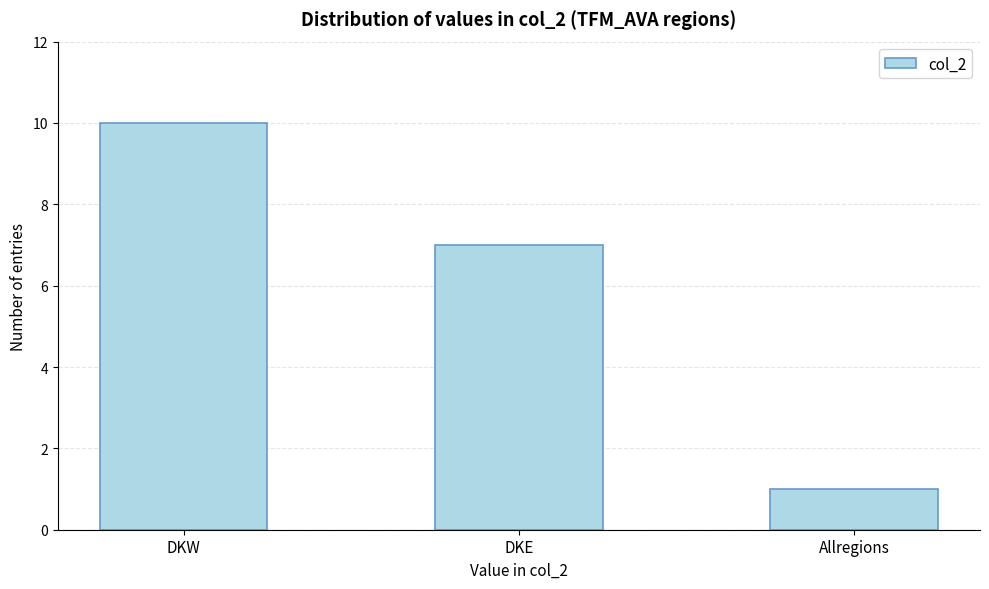

Reading right to left, list all the values displayed in this chart.

1	7	10